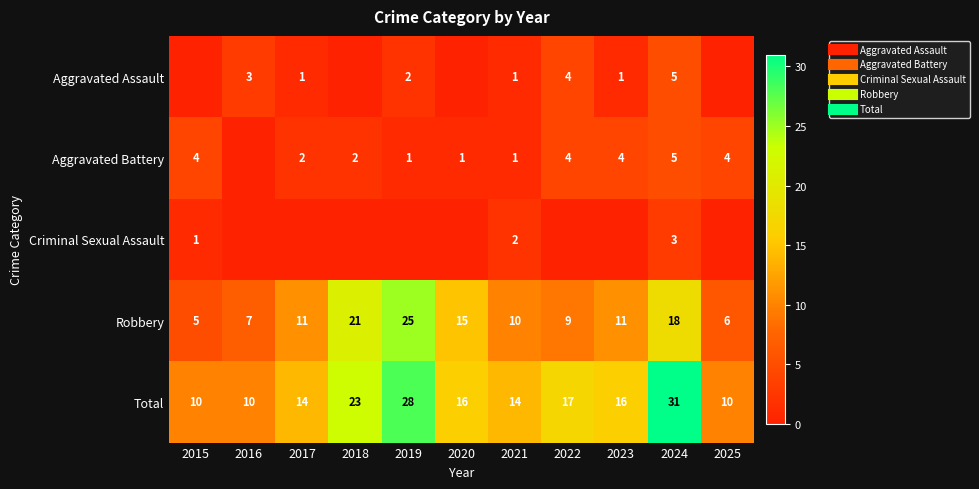

At which label does Aggravated Battery reach its minimum?

2016